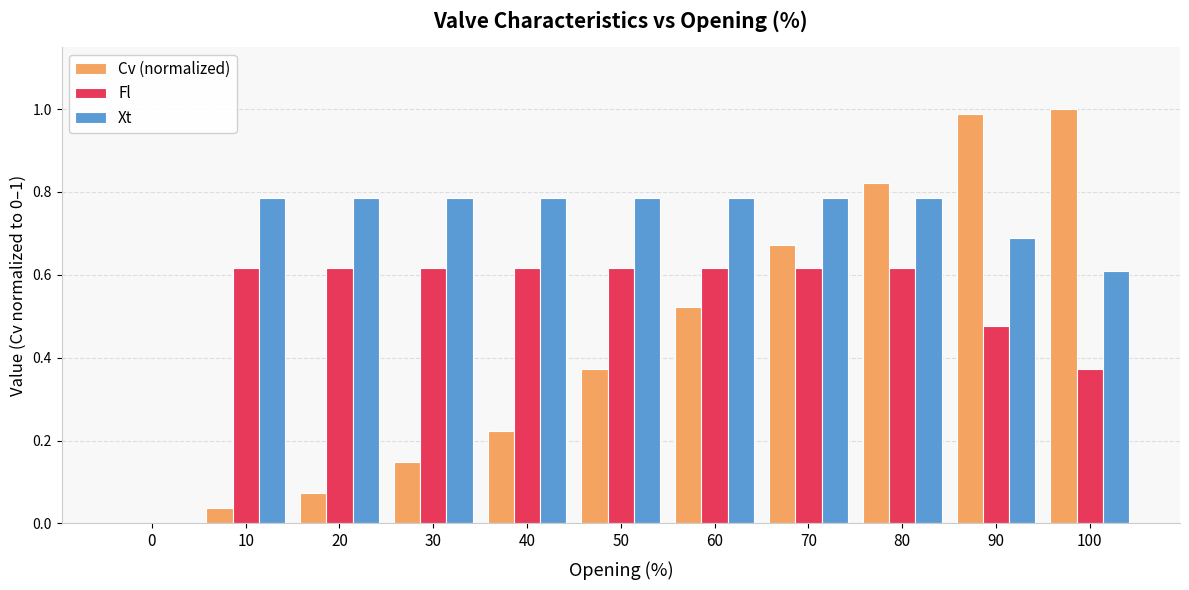

What is the sum of all Xt values?

7.6